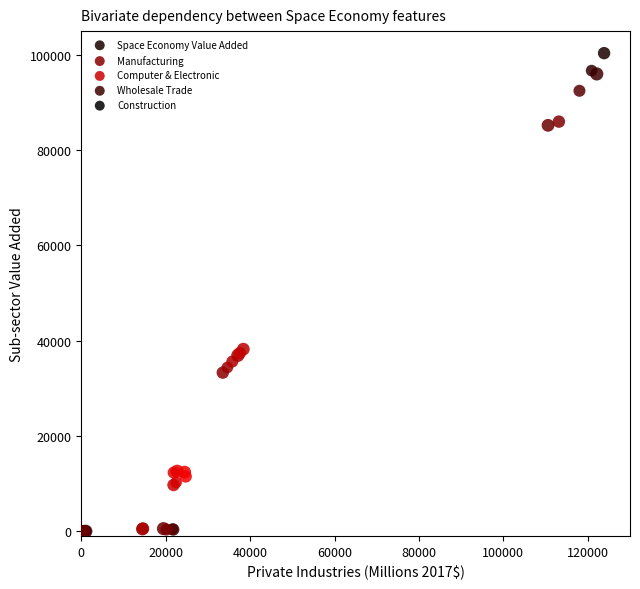

Which series contains the highest Y value?

Space Economy Value Added